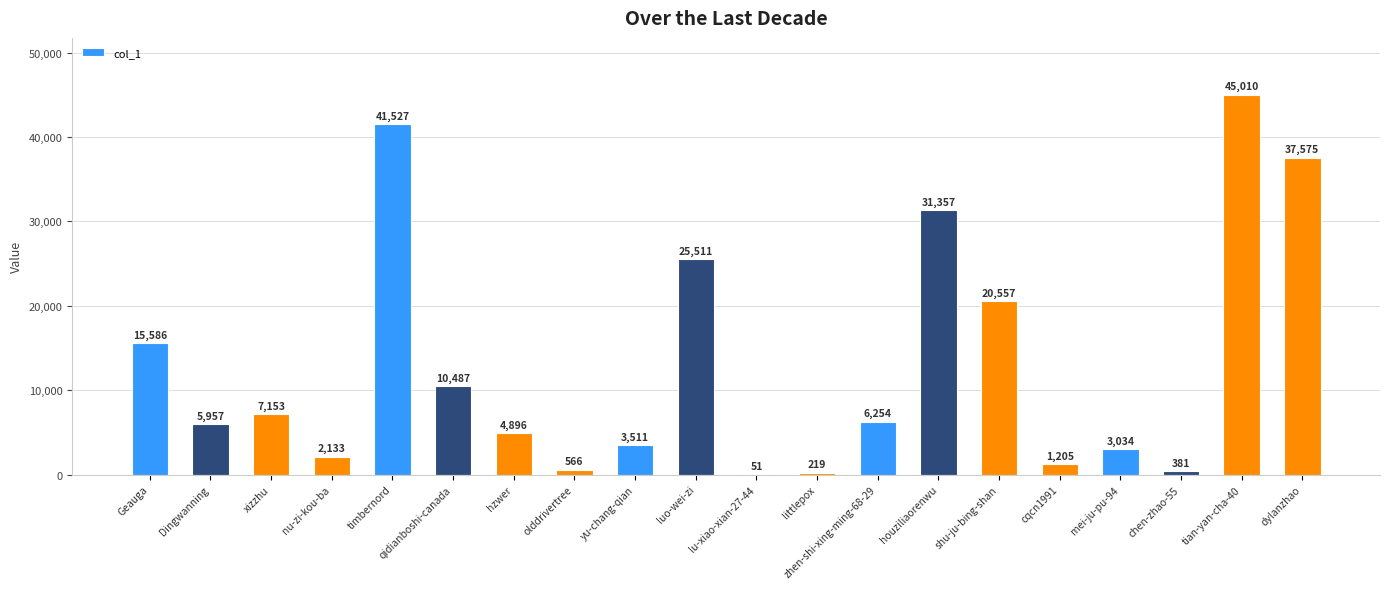

True or false: the data shows 1876 at hzwer.

False